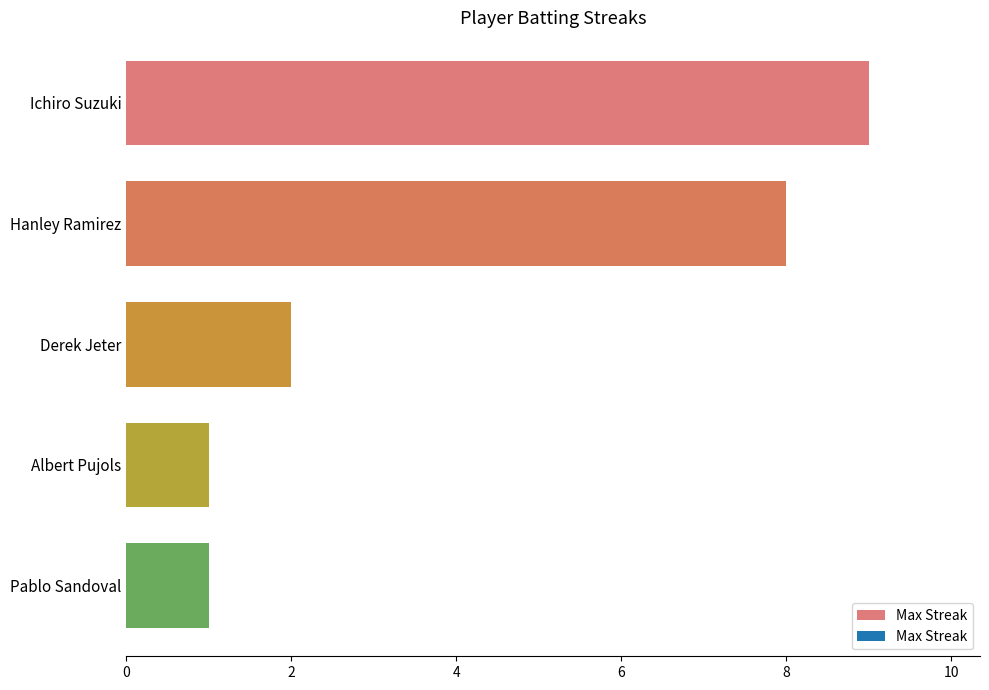

What is the minimum value shown in the chart?

1